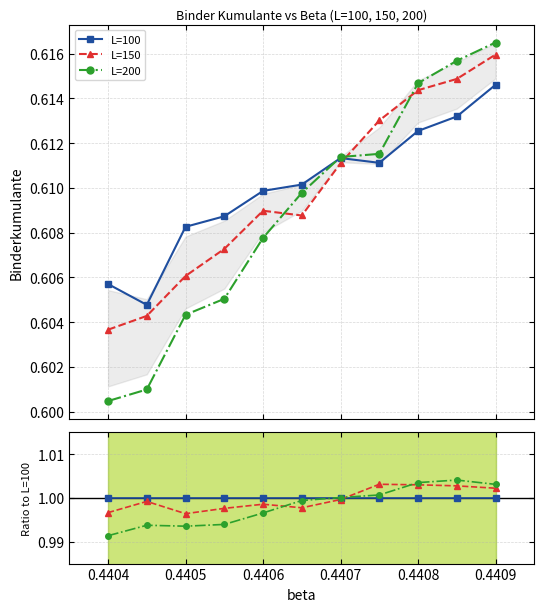

What is the lowest value of the L=100 series?

1.0